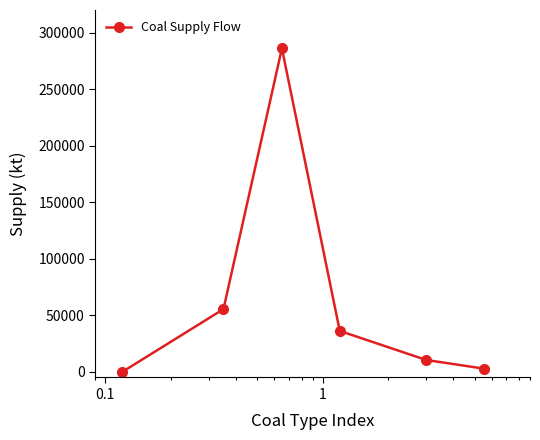

How many points are higher than both their immediate neighbors (excluding endpoints)?

1